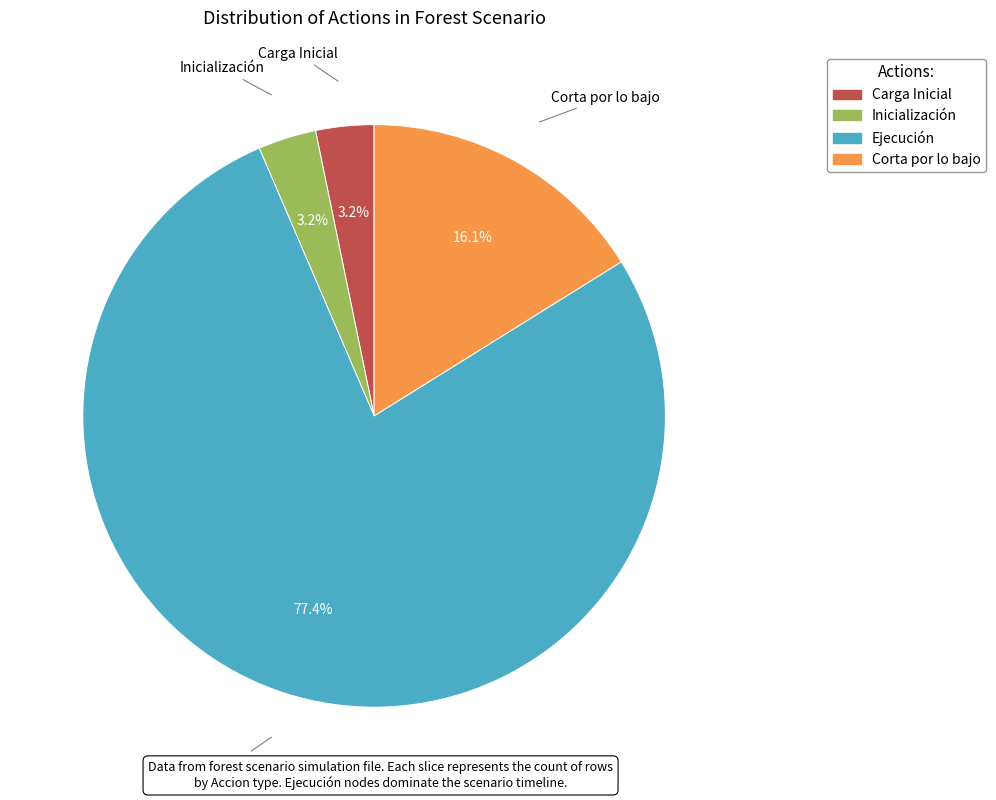

How many segments does this pie chart have?

4